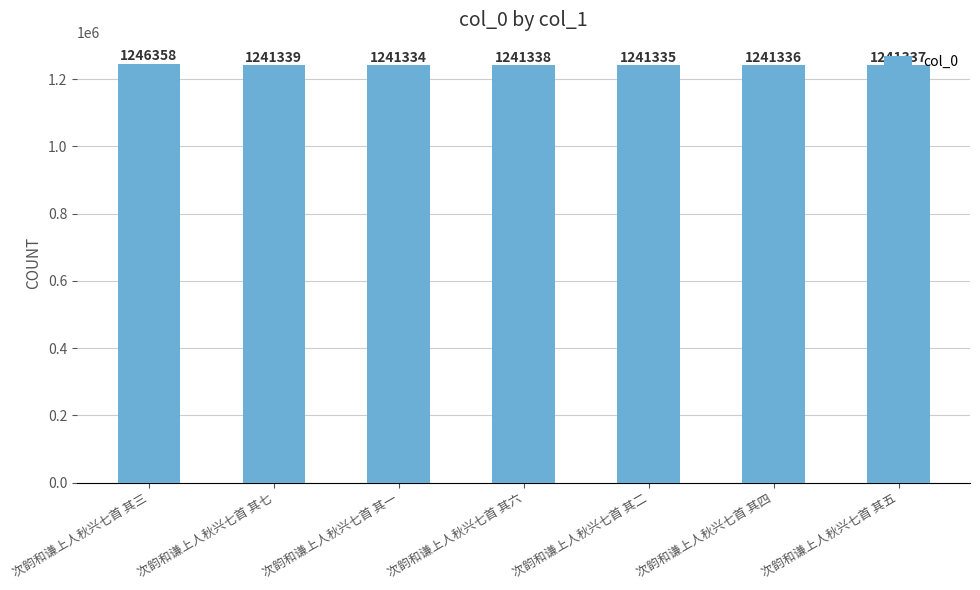

What is the minimum value shown in the chart?

1241334